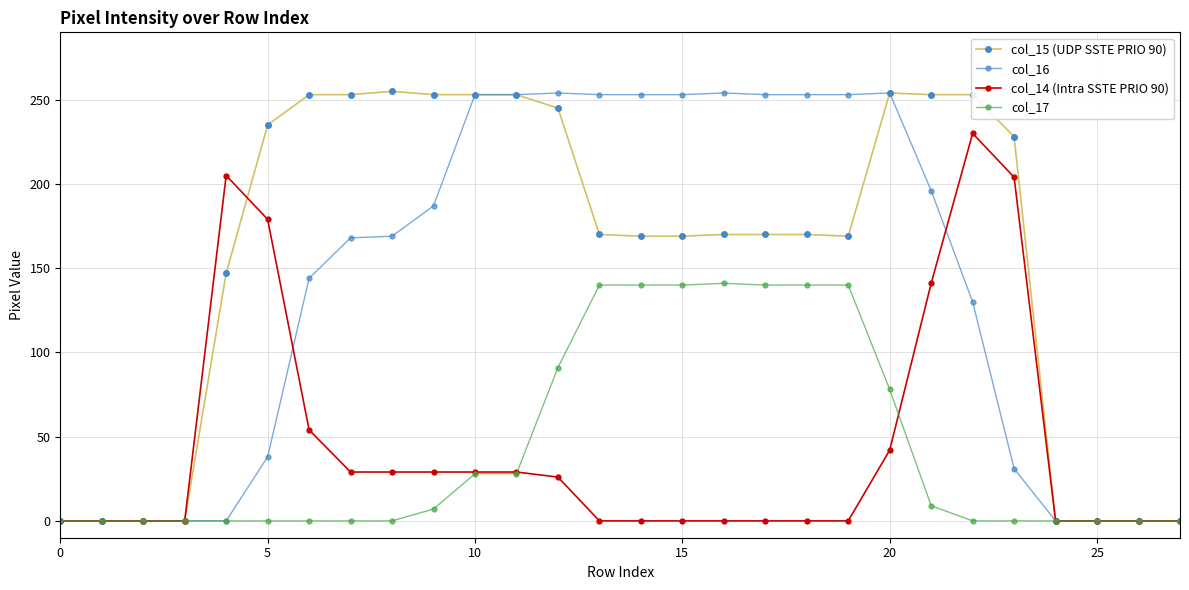

At how many categories does at least one series exceed 184?

20